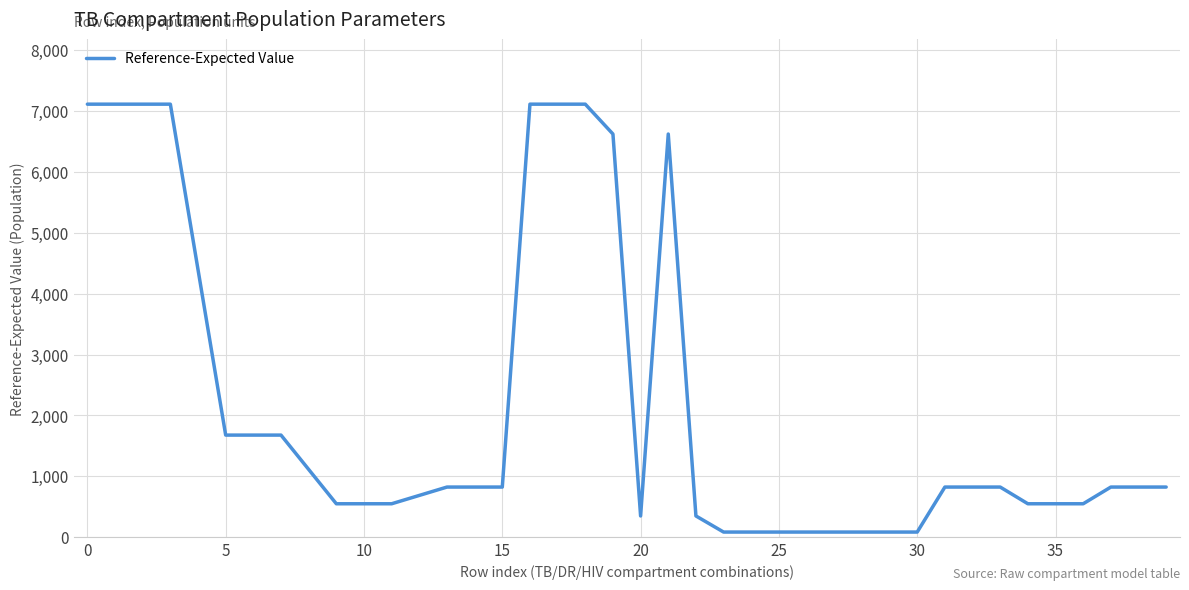

What is the difference between the maximum and minimum values?

7030.0